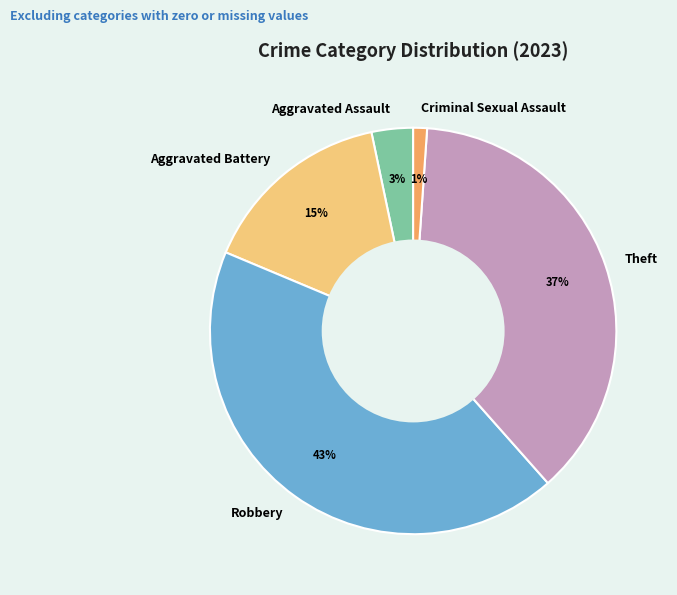

What percentage is the Aggravated Assault slice, to the nearest percent?

3%